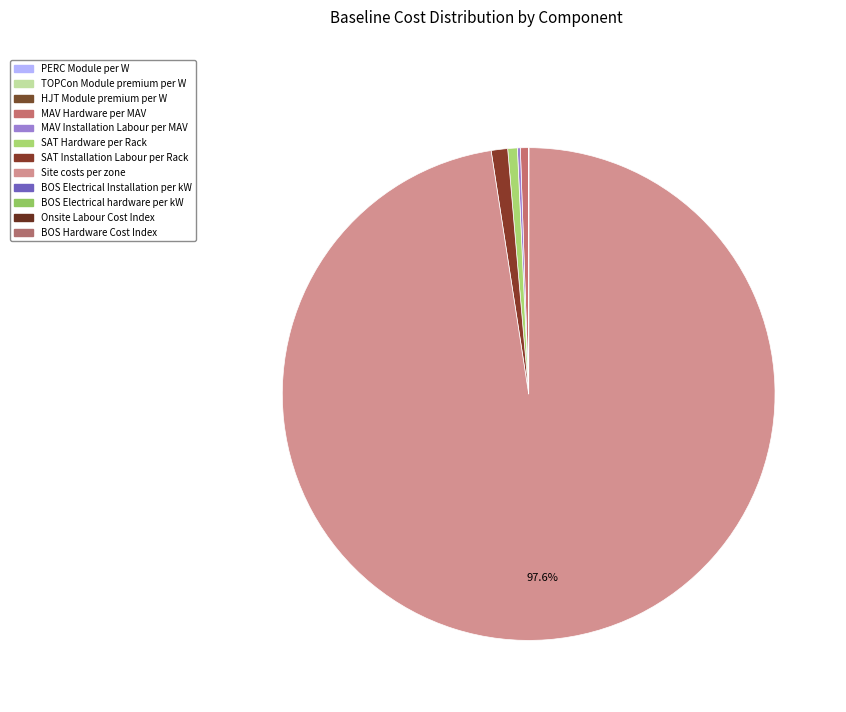

The BOS Hardware Cost Index slice represents 0% of the pie. True or false?

True